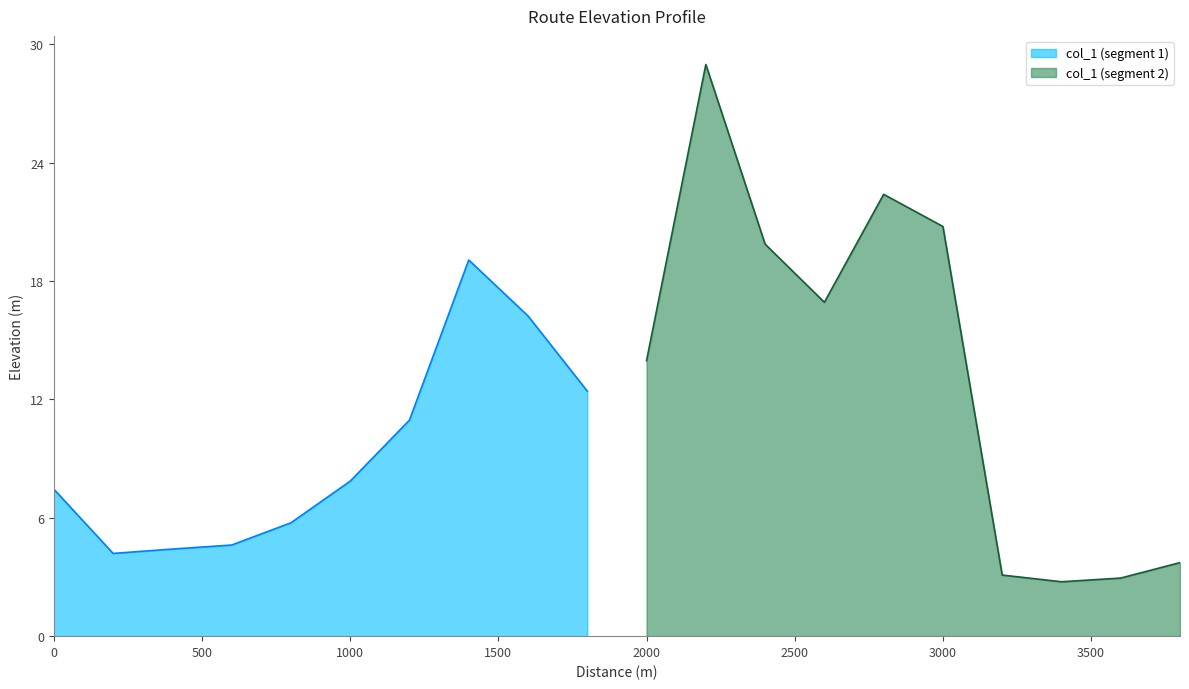

Reading right to left, list all the values displayed in this chart.

3800=3.7	3600=2.9	3400=2.8	3200=3.1	3000=20.8	2800=22.4	2600=16.9	2400=19.9	2200=29.0	2000=14.0	1800=12.4	1600=16.2	1400=19.1	1200=10.9	1000=7.9	800=5.7	600=4.6	400=4.4	200=4.2	0=7.4